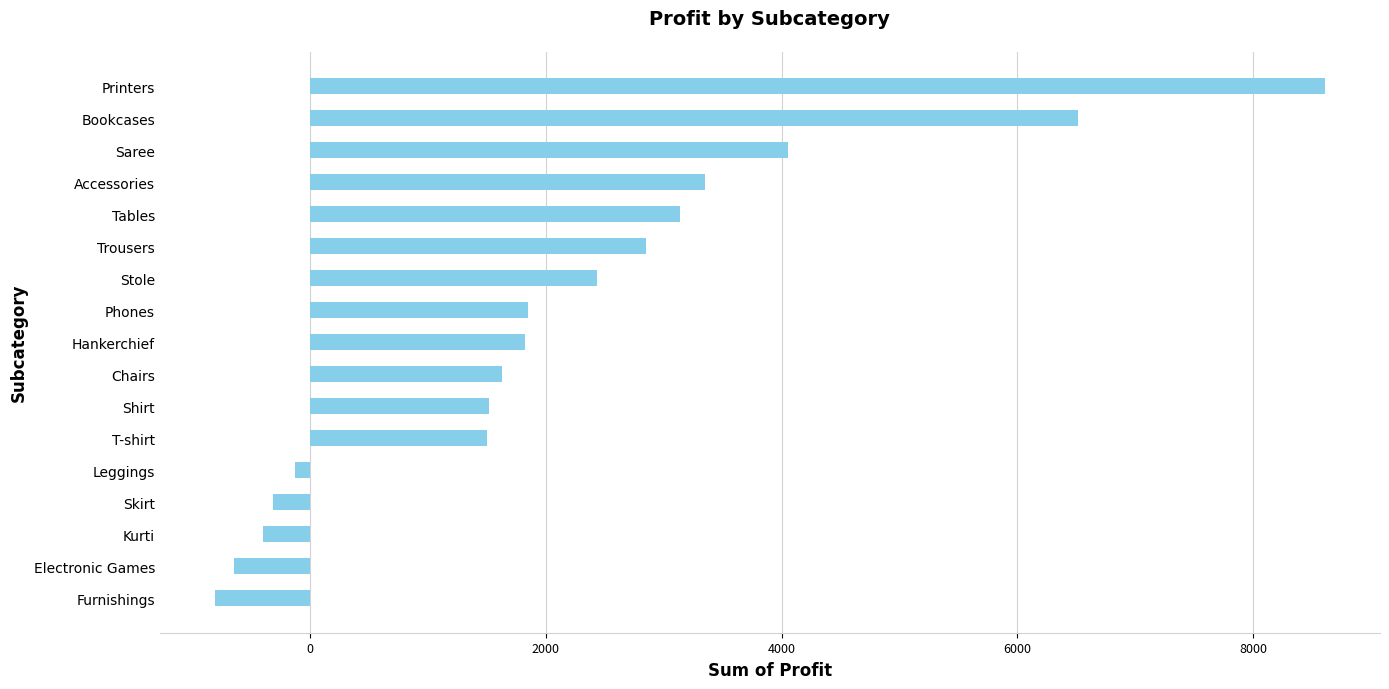

What value does the data have at Tables?

3139